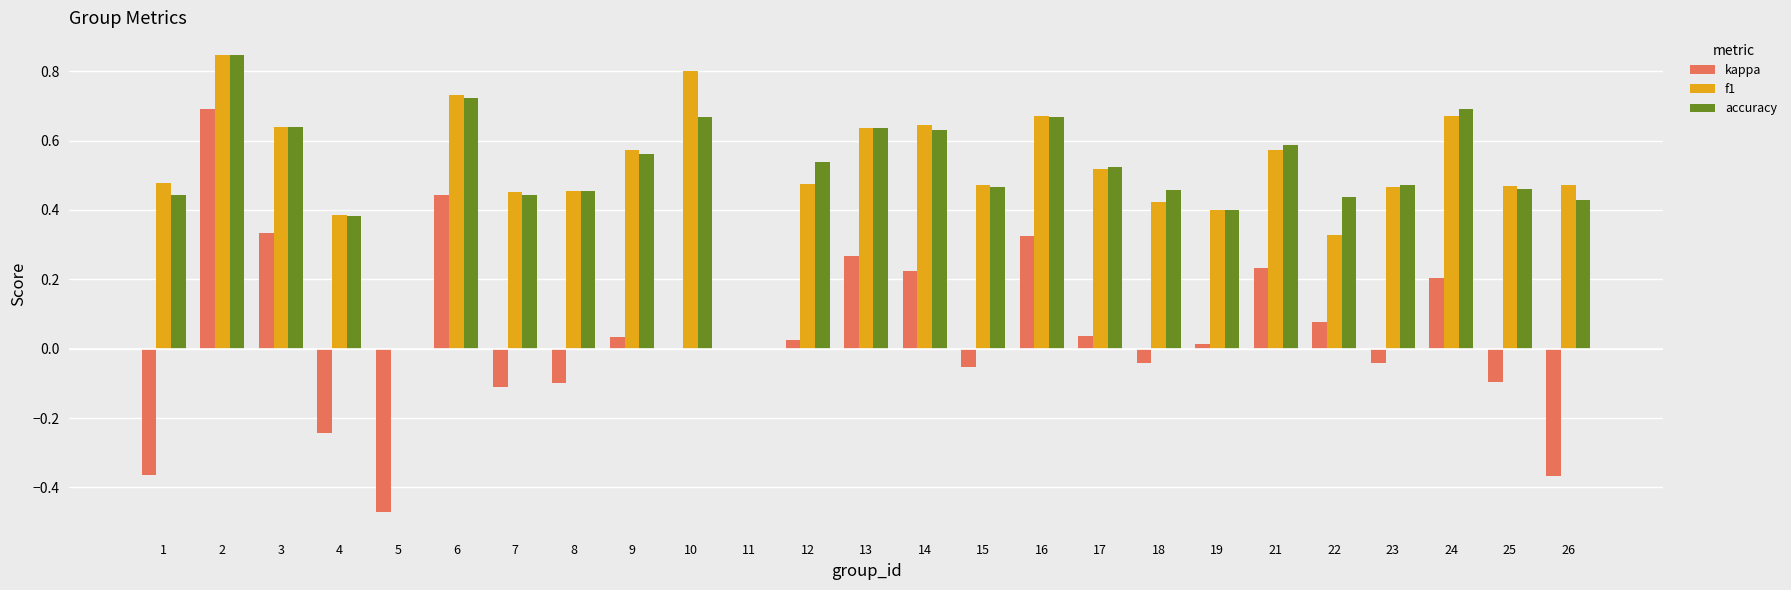

Is the value of f1 at 4 greater than the value of accuracy at 5?

Yes